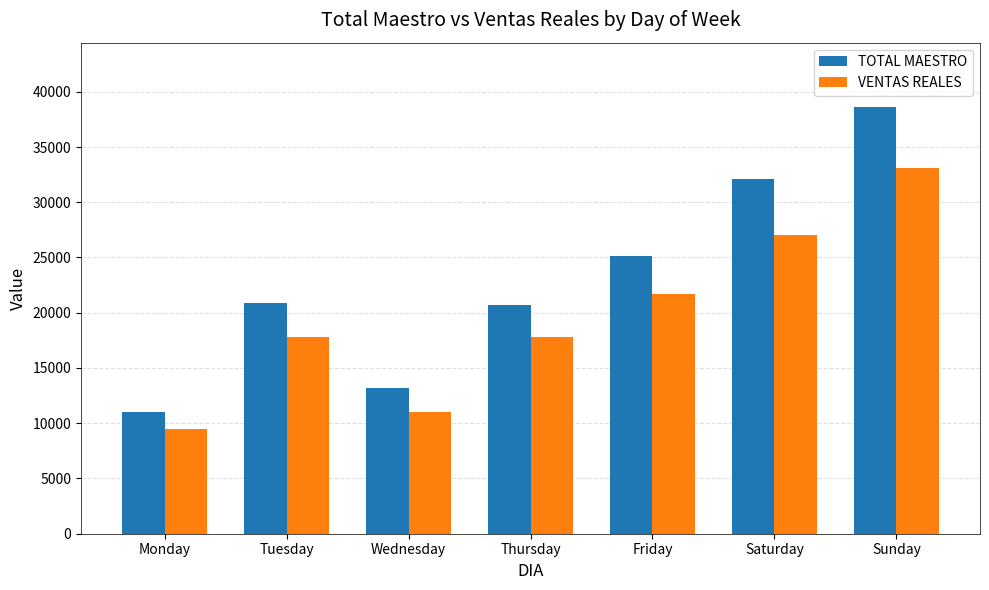

Rank the series at Wednesday from highest to lowest value.

TOTAL MAESTRO, VENTAS REALES